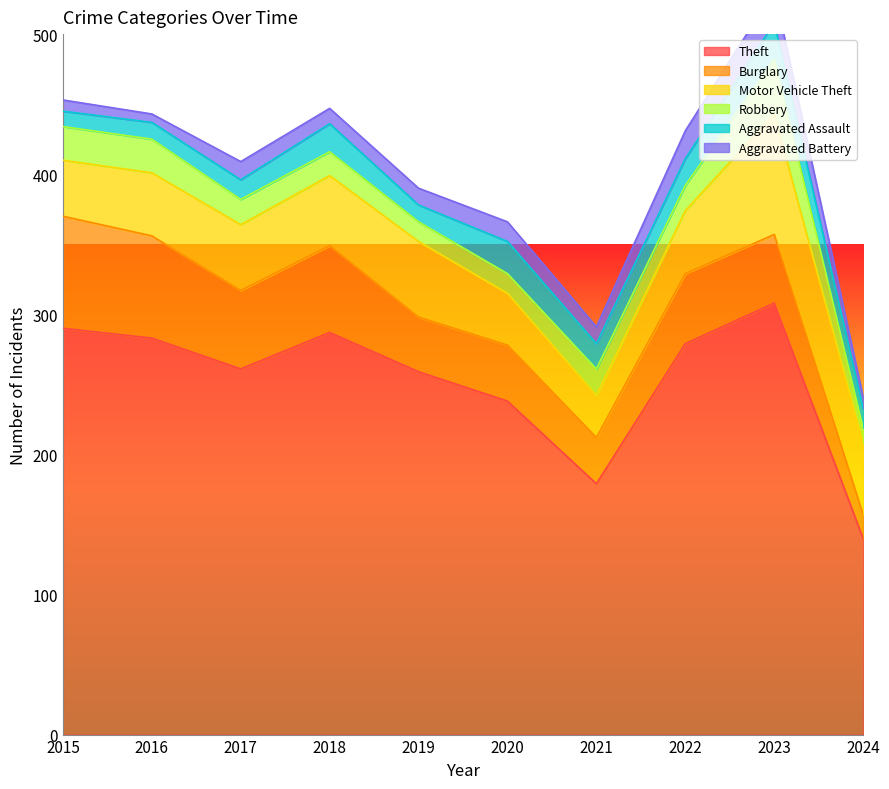

What is the total value across all series at 2018?

447